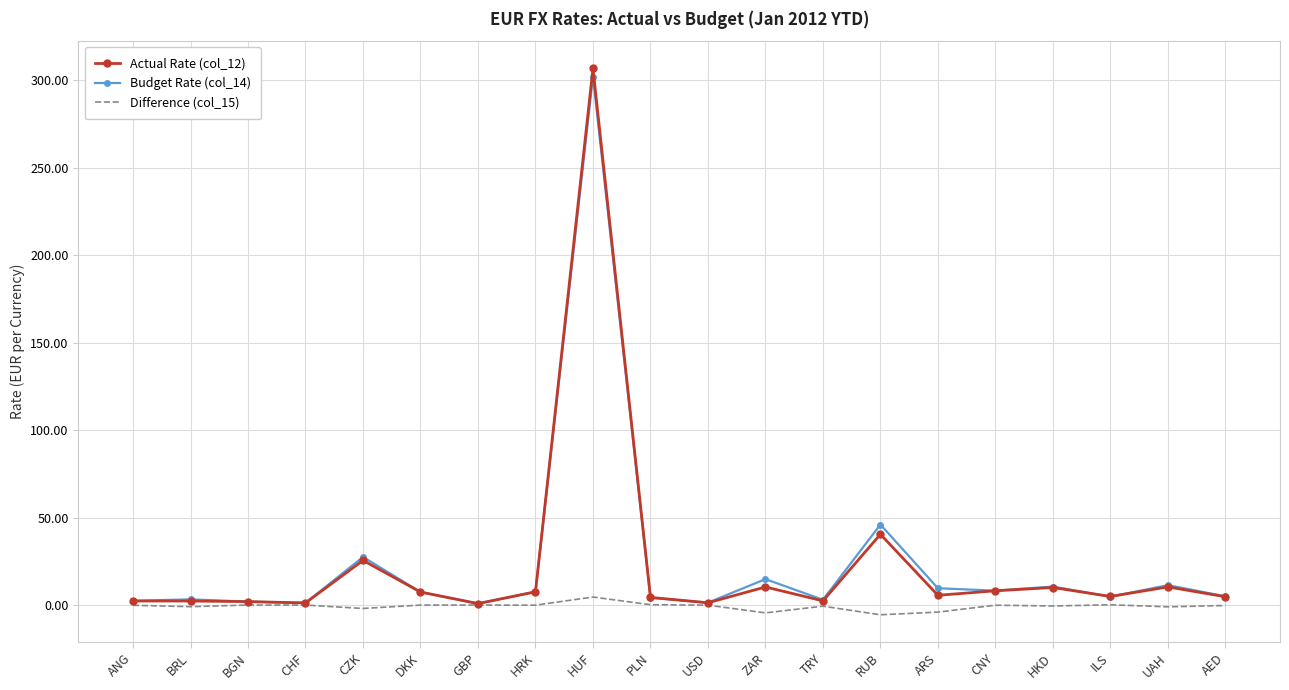

Is it true that Actual Rate (col_12) equals 1.3 at USD?

True